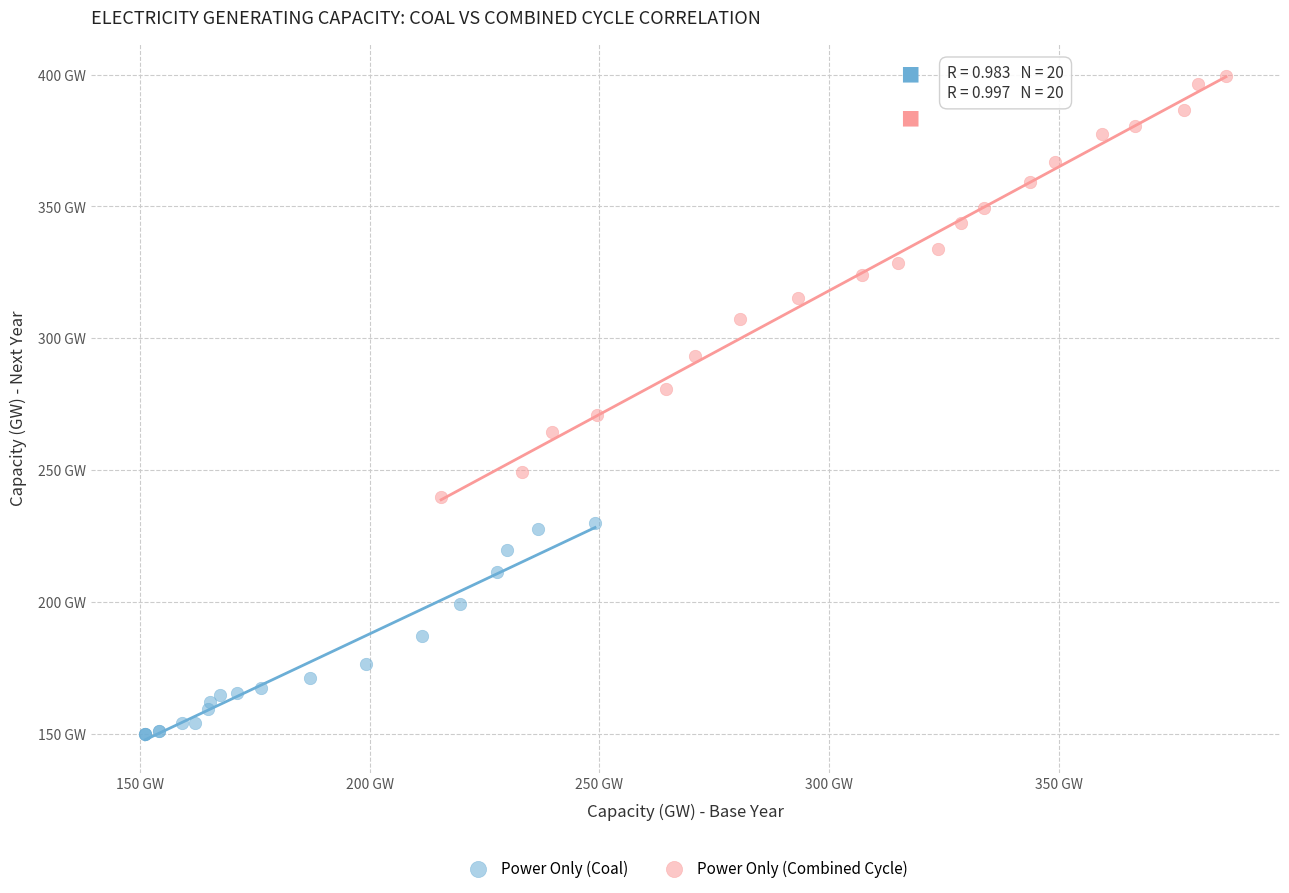

What are all the series names shown in the legend?

Power Only (Coal), Power Only (Combined Cycle)